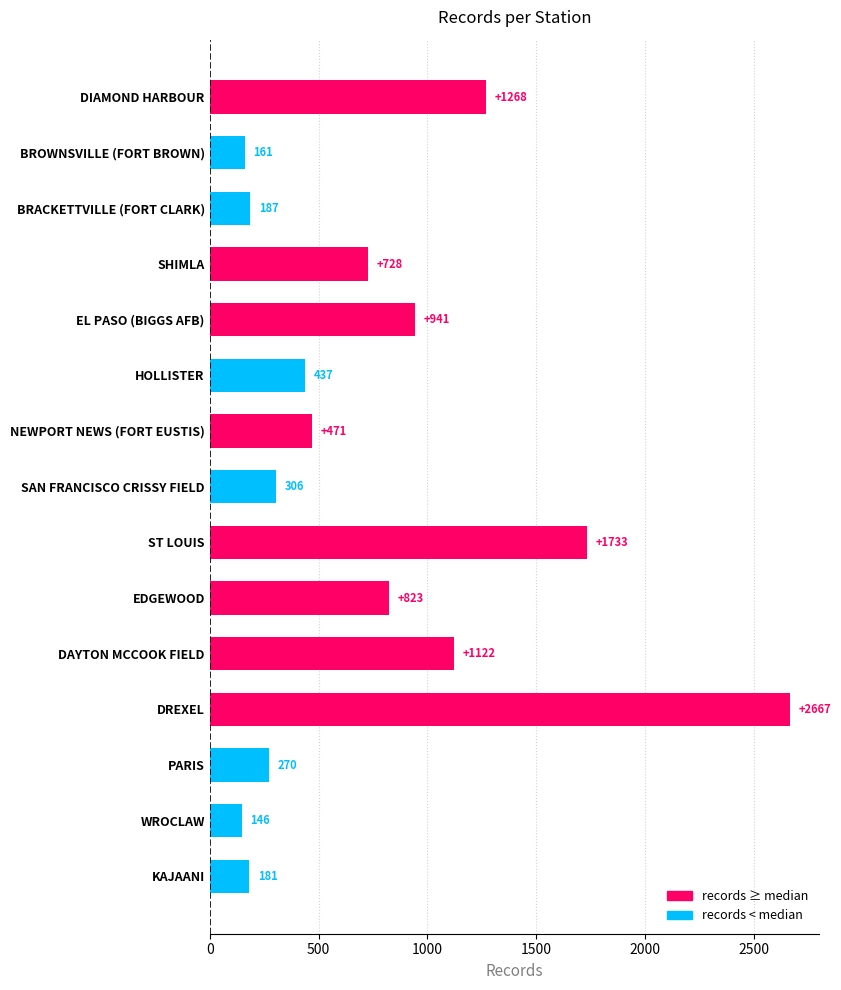

Which label corresponds to the largest value in the chart?

DREXEL